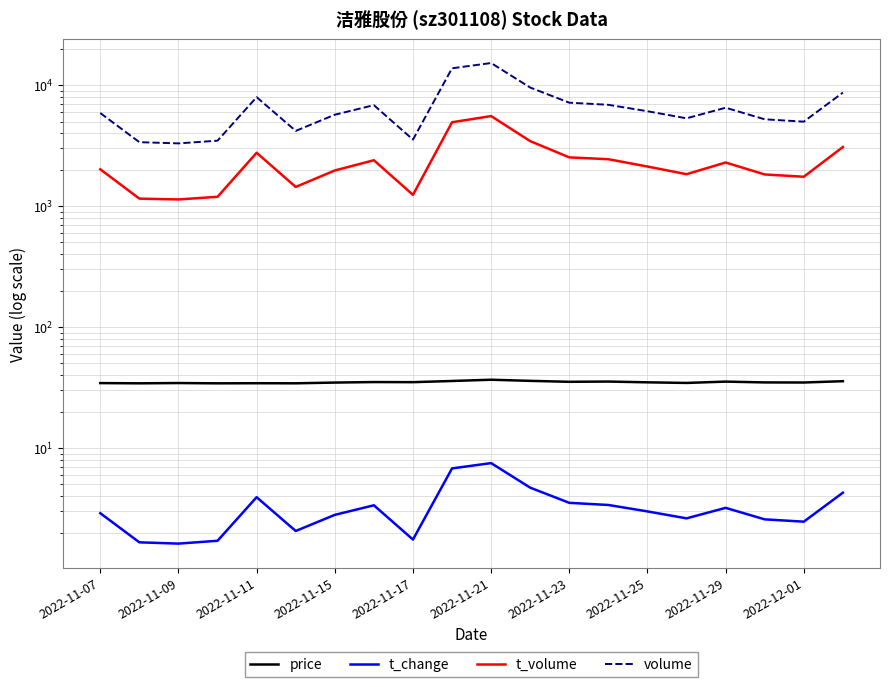

What is the minimum value shown in the chart?

1.6